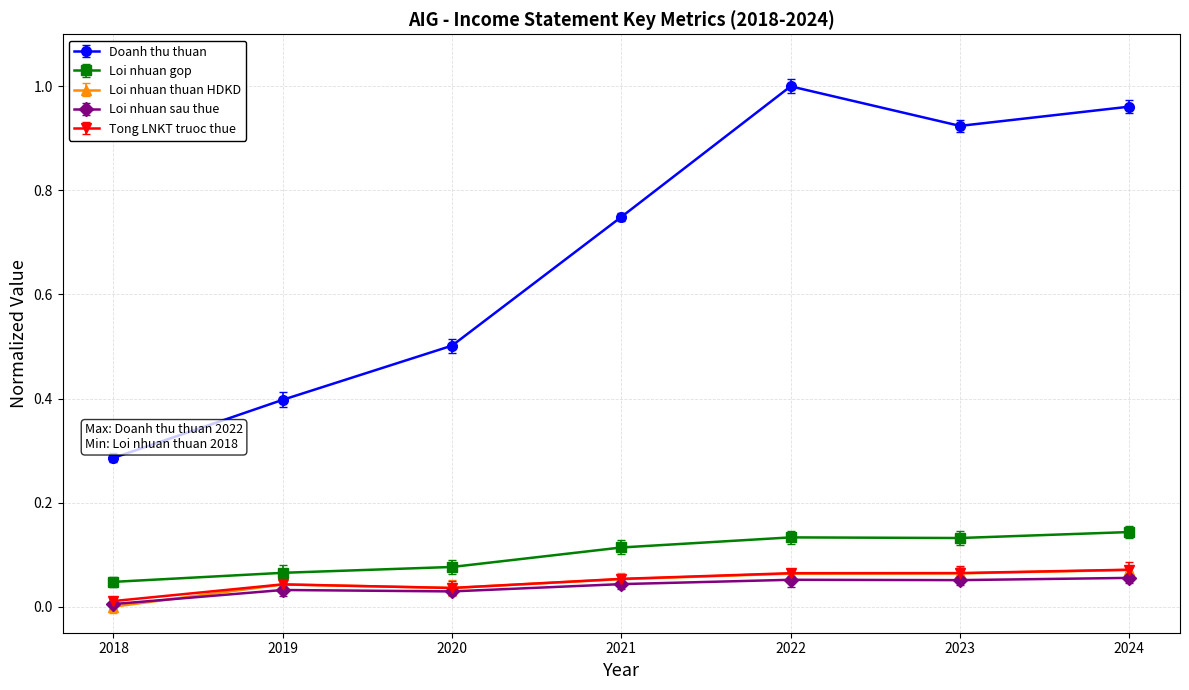

True or false: Loi nhuan gop and Loi nhuan thuan HDKD cross at least once.

False